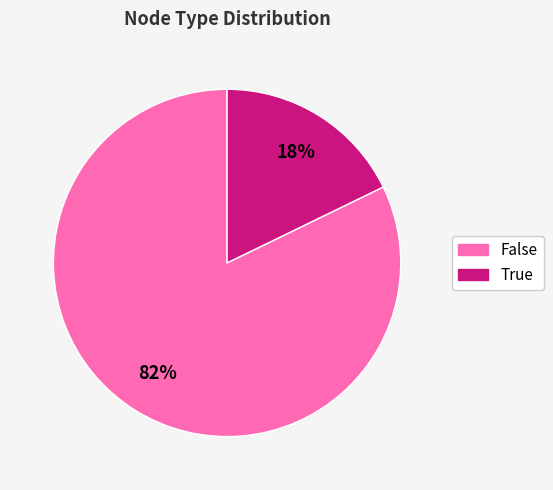

What is the largest slice in the pie chart?

False